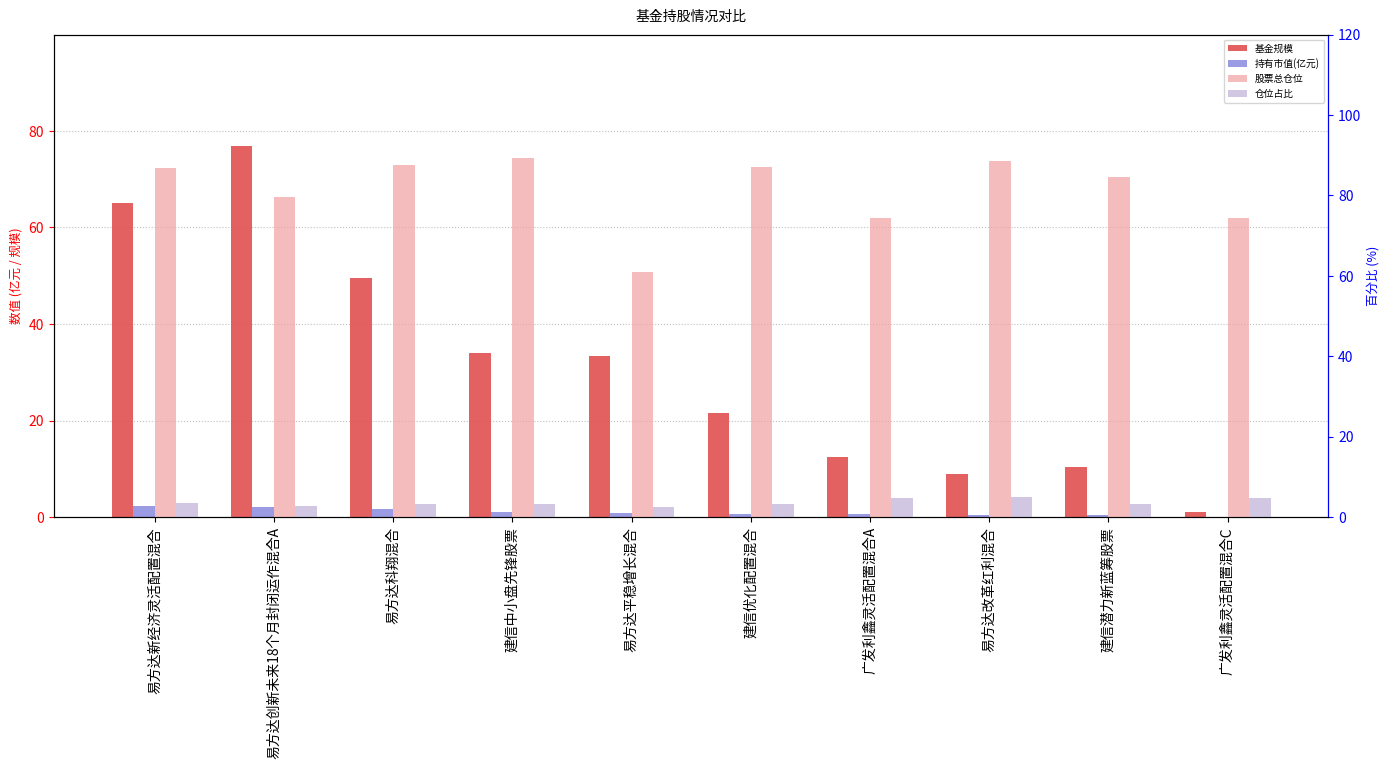

Between 易方达科翔混合 and 易方达平稳增长混合, which series saw the biggest shift?

股票总仓位